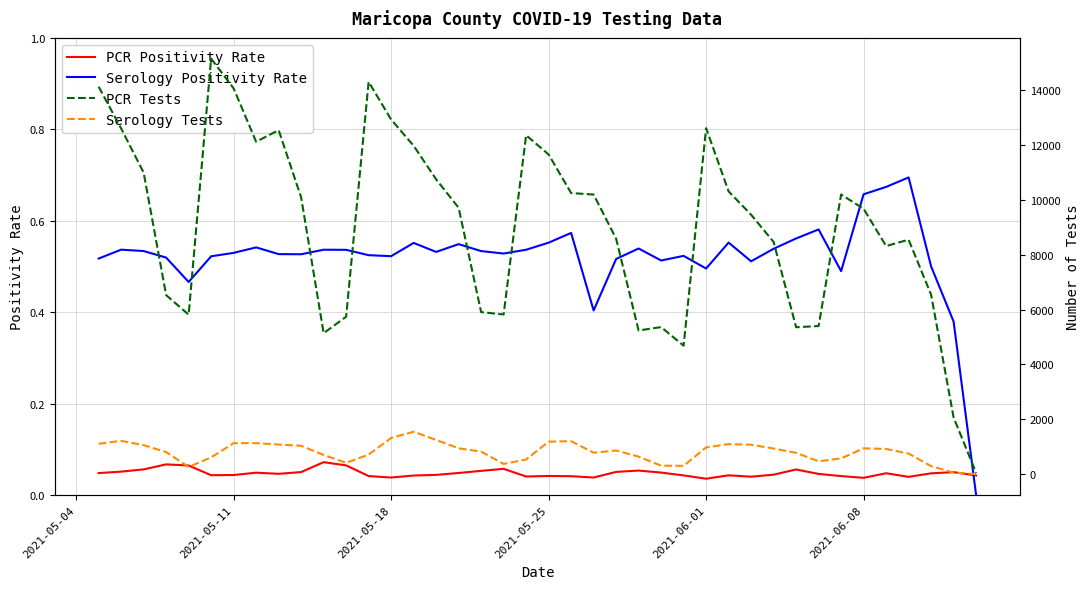

At how many categories does at least one series exceed 14528?

1